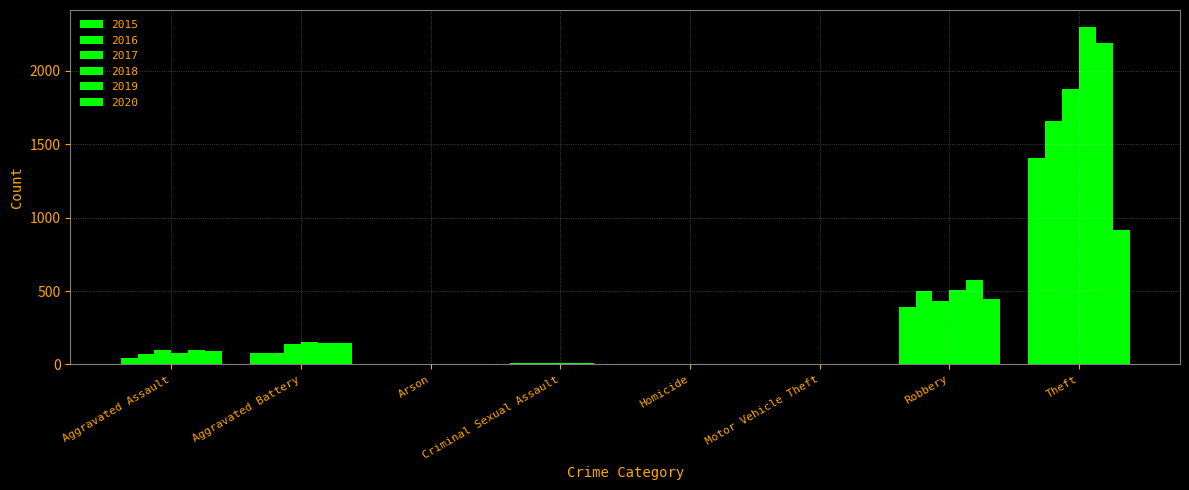

Is it true that 2018 equals 151 at Aggravated Battery?

True